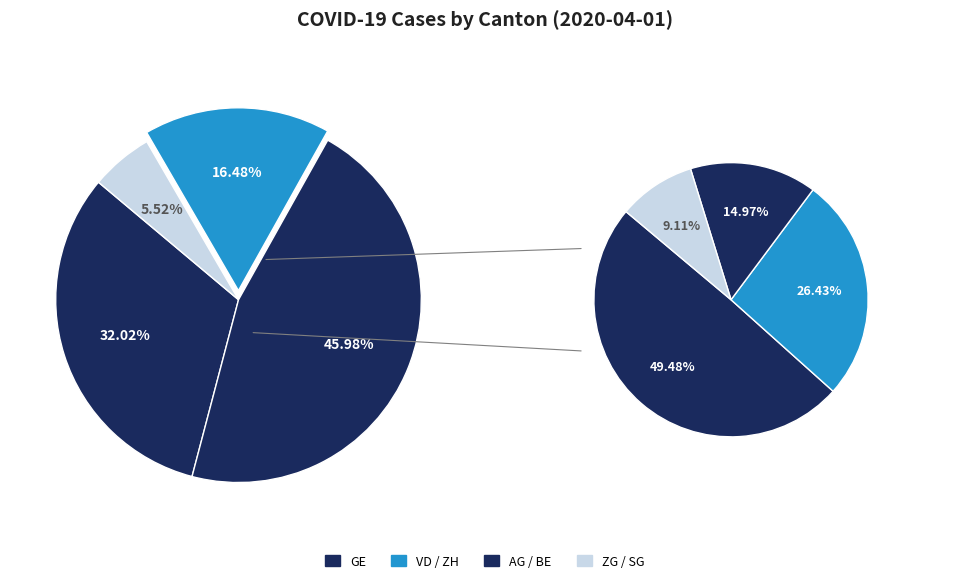

What percentage is NOT represented by BE?

90.9%